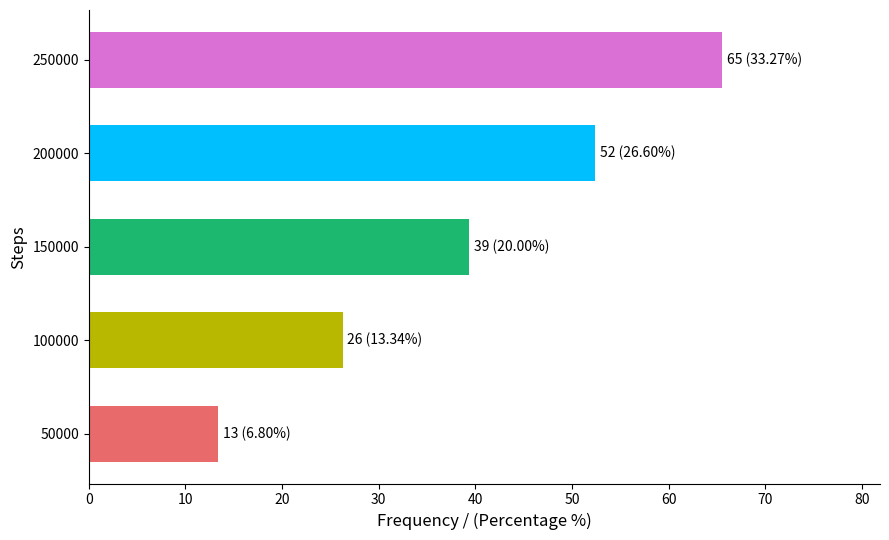

What is the difference between the second highest and second lowest values?

26.1